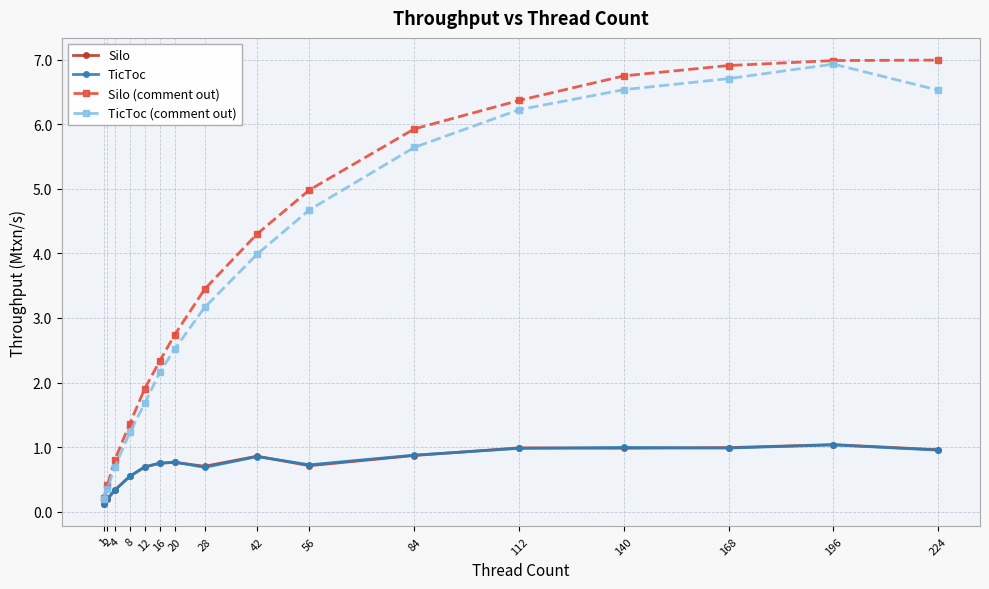

What is the value of the TicToc (comment out) point at the 8th from the left?

3.2